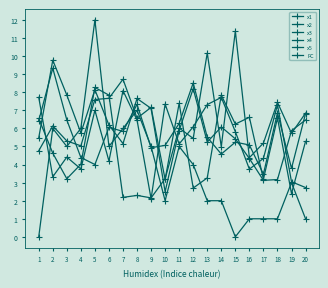

Which series ends up on top after the final intersection of x3 and x2?

x2